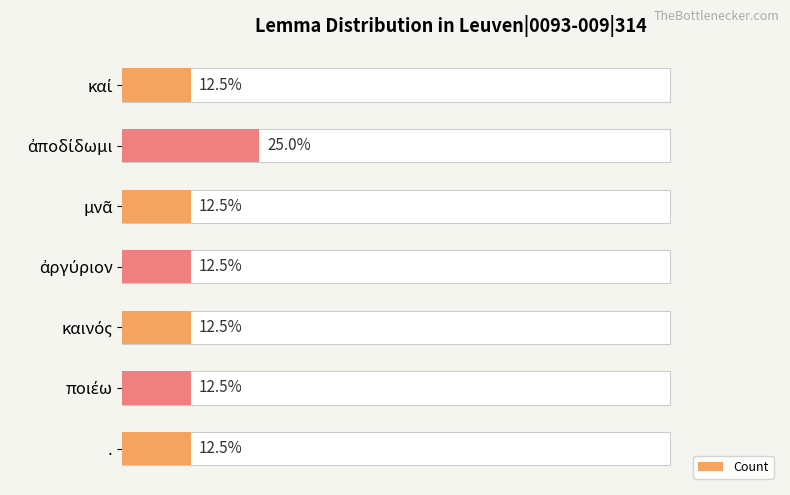

What is the ratio of the value at . to the value at καινός?

1.0